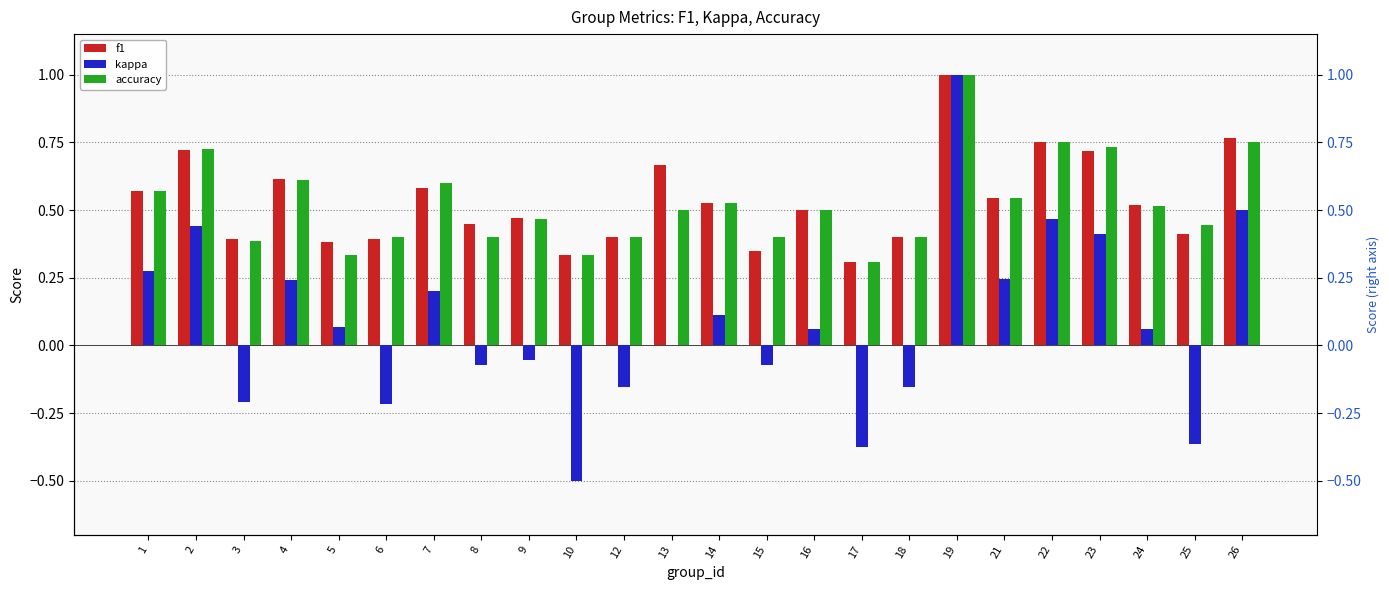

Reading left to right, what are all the values shown in this chart?

f1: 0.6	0.7	0.4	0.6	0.4	0.4	0.6	0.5	0.5	0.3	0.4	0.7	0.5	0.3	0.5	0.3	0.4	1.0	0.5	0.8	0.7	0.5	0.4	0.8
kappa: 0.3	0.4	-0.2	0.2	0.1	-0.2	0.2	-0.1	-0.1	-0.5	-0.2	0.0	0.1	-0.1	0.1	-0.4	-0.2	1.0	0.2	0.5	0.4	0.1	-0.4	0.5
accuracy: 0.6	0.7	0.4	0.6	0.3	0.4	0.6	0.4	0.5	0.3	0.4	0.5	0.5	0.4	0.5	0.3	0.4	1.0	0.5	0.8	0.7	0.5	0.4	0.8